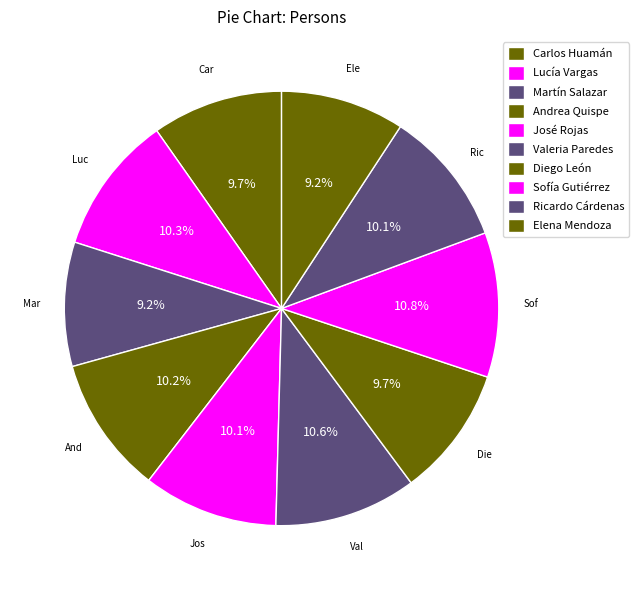

Count the number of slices in the pie.

10